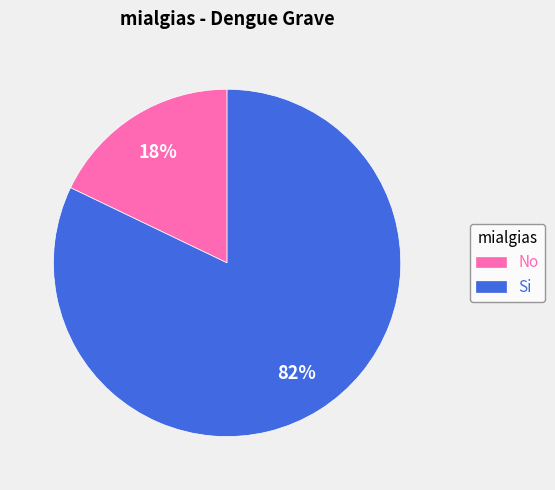

Combined, do Si and No account for over 50%?

Yes